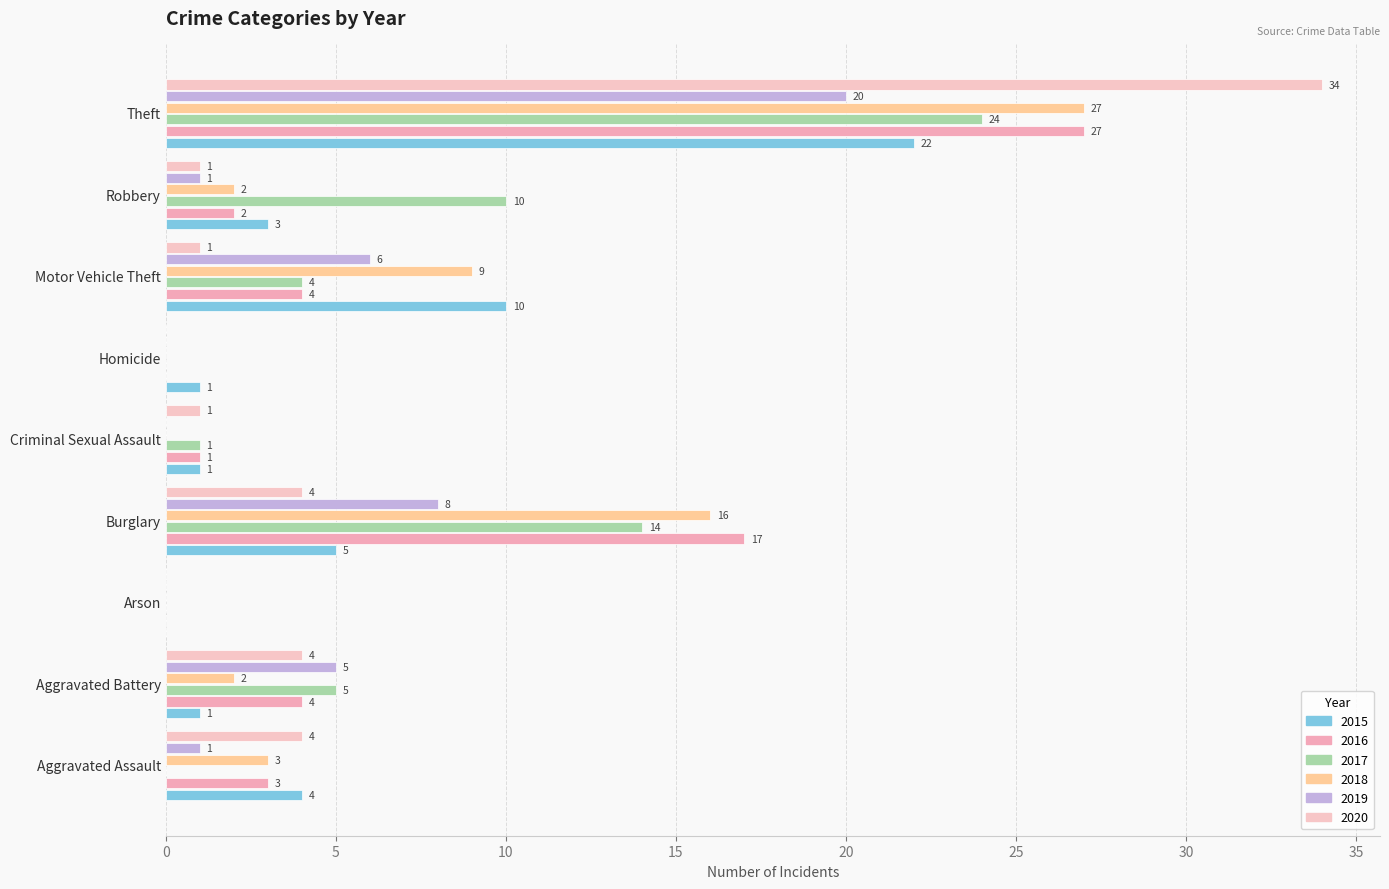

Reading right to left, transcribe all the data shown in this chart.

2015: Theft=22	Robbery=3	Motor Vehicle Theft=10	Homicide=1	Criminal Sexual Assault=1	Burglary=5	Arson=0	Aggravated Battery=1	Aggravated Assault=4
2016: Theft=27	Robbery=2	Motor Vehicle Theft=4	Homicide=0	Criminal Sexual Assault=1	Burglary=17	Arson=0	Aggravated Battery=4	Aggravated Assault=3
2017: Theft=24	Robbery=10	Motor Vehicle Theft=4	Homicide=0	Criminal Sexual Assault=1	Burglary=14	Arson=0	Aggravated Battery=5	Aggravated Assault=0
2018: Theft=27	Robbery=2	Motor Vehicle Theft=9	Homicide=0	Criminal Sexual Assault=0	Burglary=16	Arson=0	Aggravated Battery=2	Aggravated Assault=3
2019: Theft=20	Robbery=1	Motor Vehicle Theft=6	Homicide=0	Criminal Sexual Assault=0	Burglary=8	Arson=0	Aggravated Battery=5	Aggravated Assault=1
2020: Theft=34	Robbery=1	Motor Vehicle Theft=1	Homicide=0	Criminal Sexual Assault=1	Burglary=4	Arson=0	Aggravated Battery=4	Aggravated Assault=4